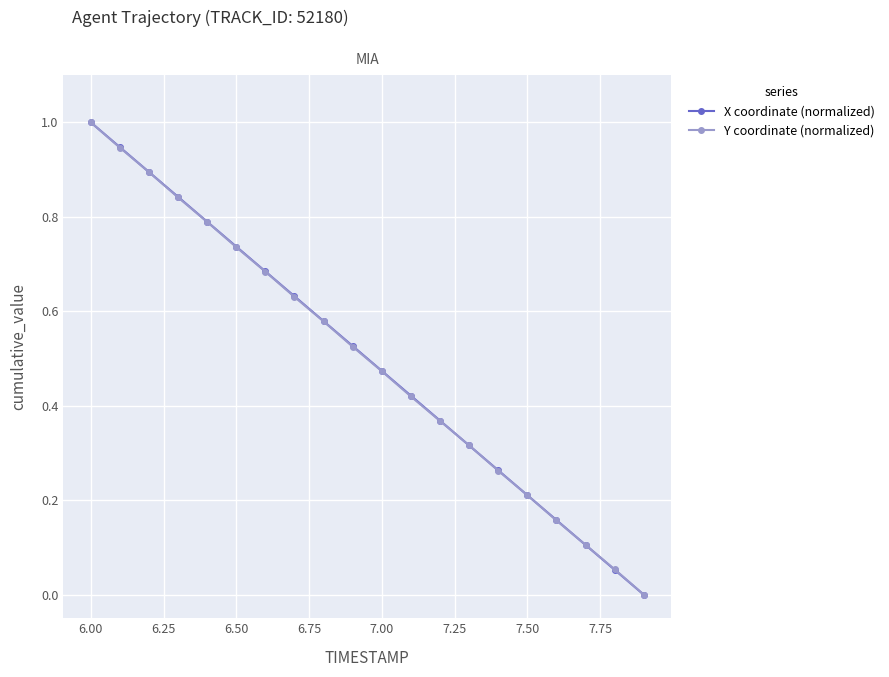

What is the highest value of the X coordinate (normalized) series?

1.0